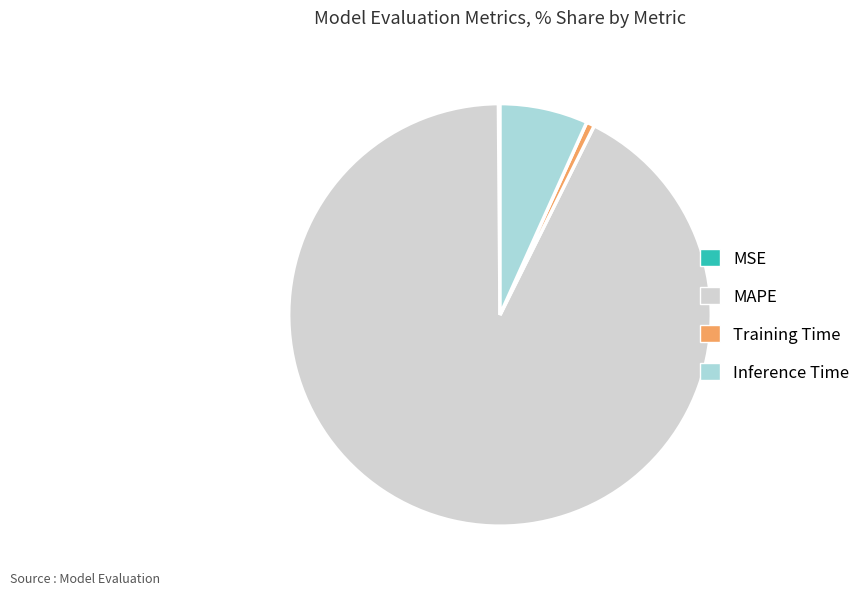

True or false: MAPE accounts for 93% of the total.

True